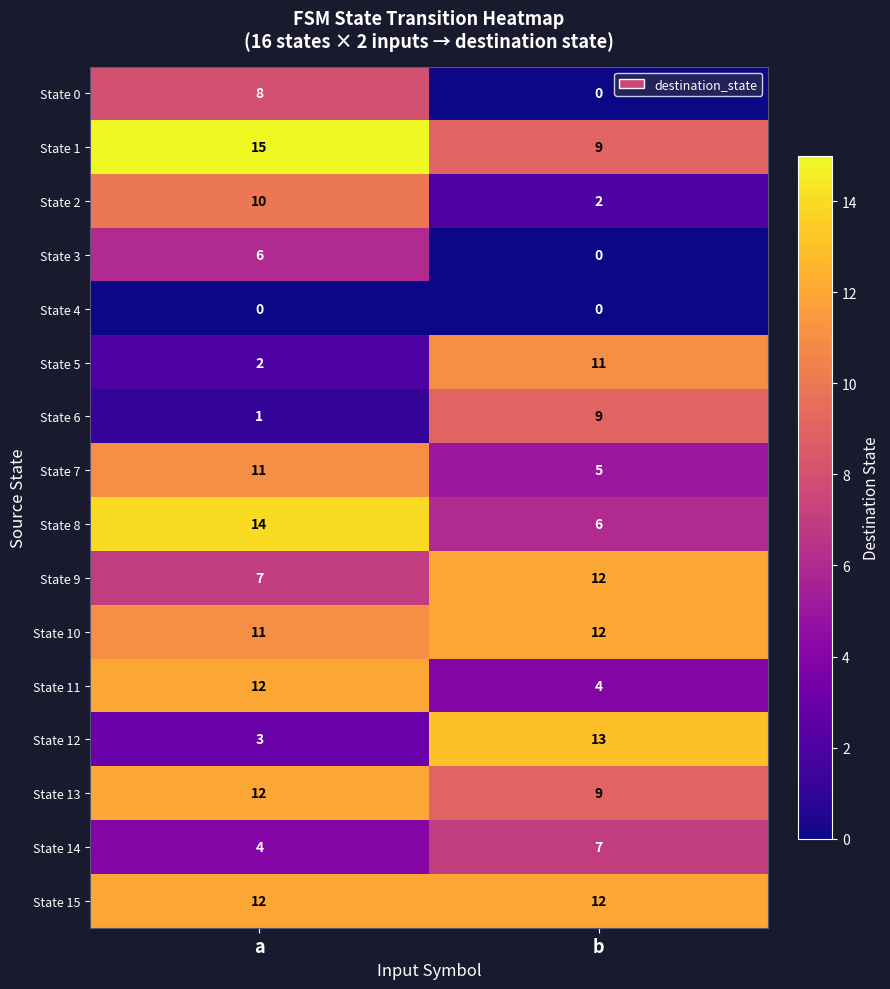

At which label does State 12 reach its peak?

b